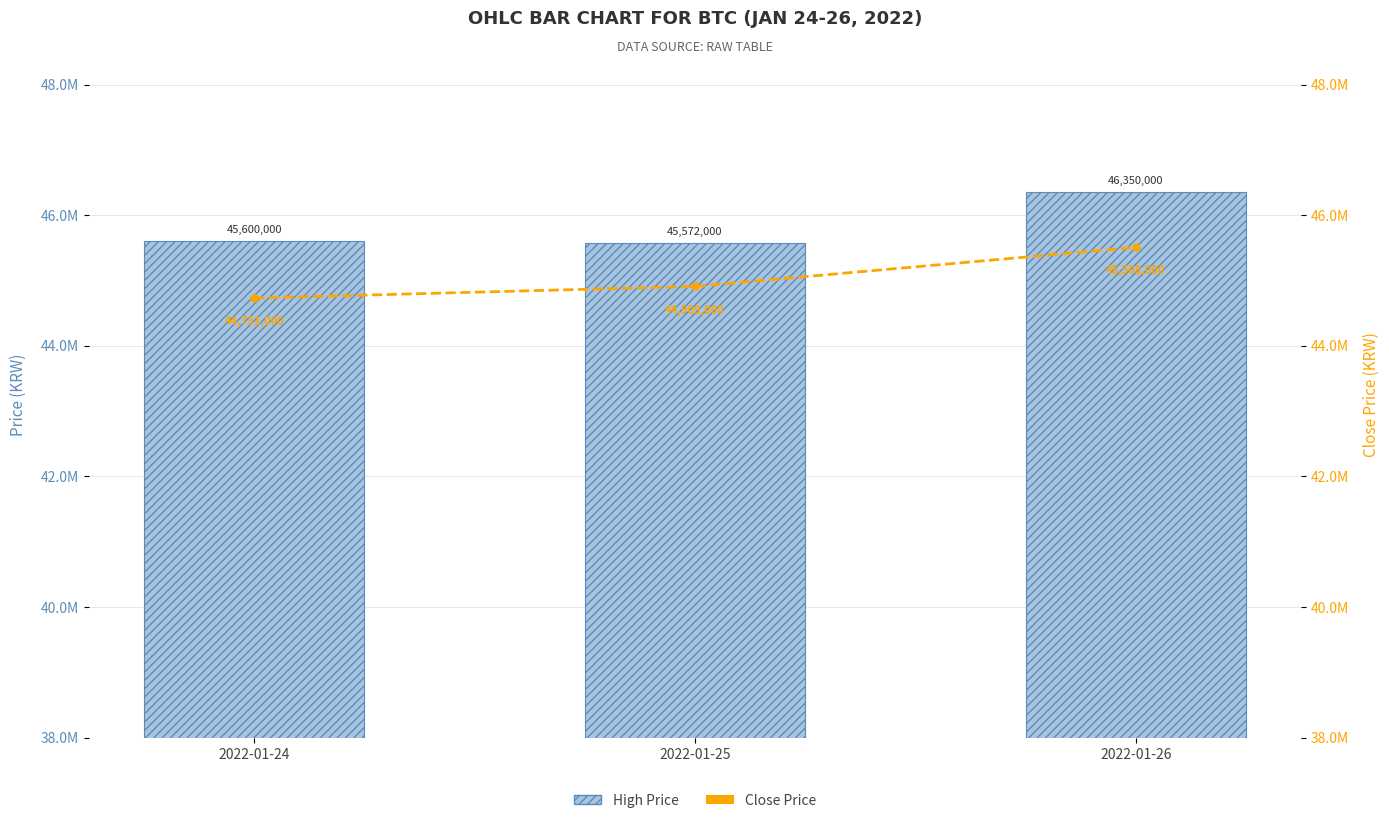

What is the approximate value of High Price at 2022-01-26, to the nearest 10?

46350000